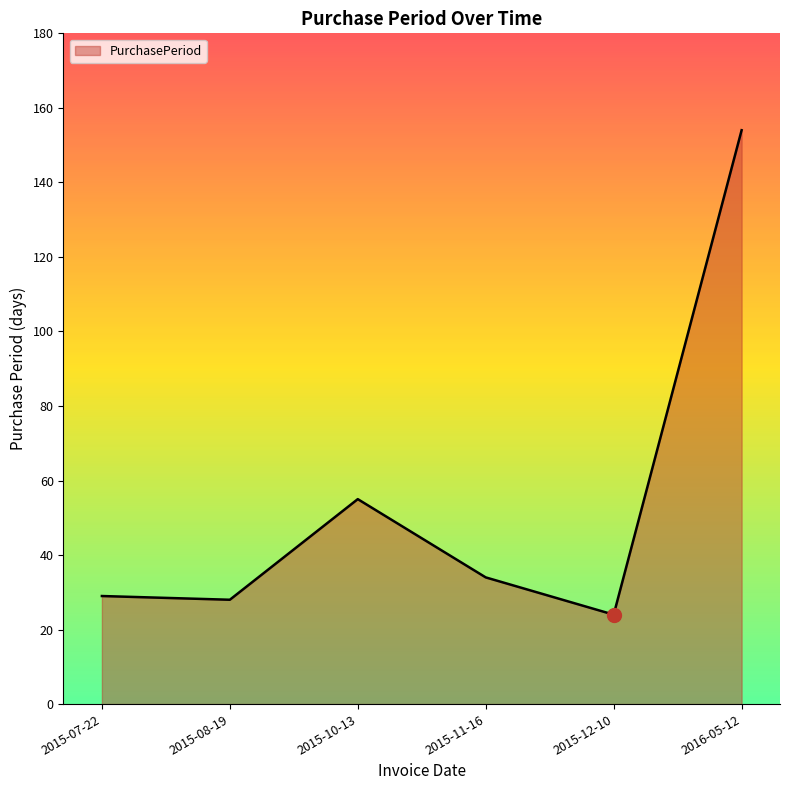

Reading right to left, extract all data points from this chart.

154	24	34	55	28	29